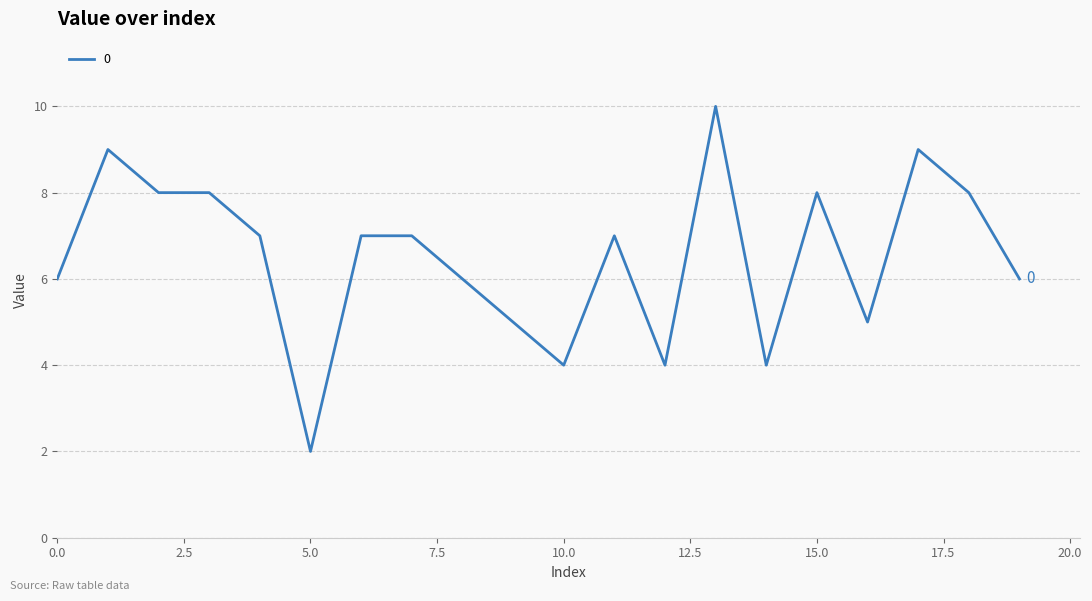

What is the maximum value shown in the chart?

10